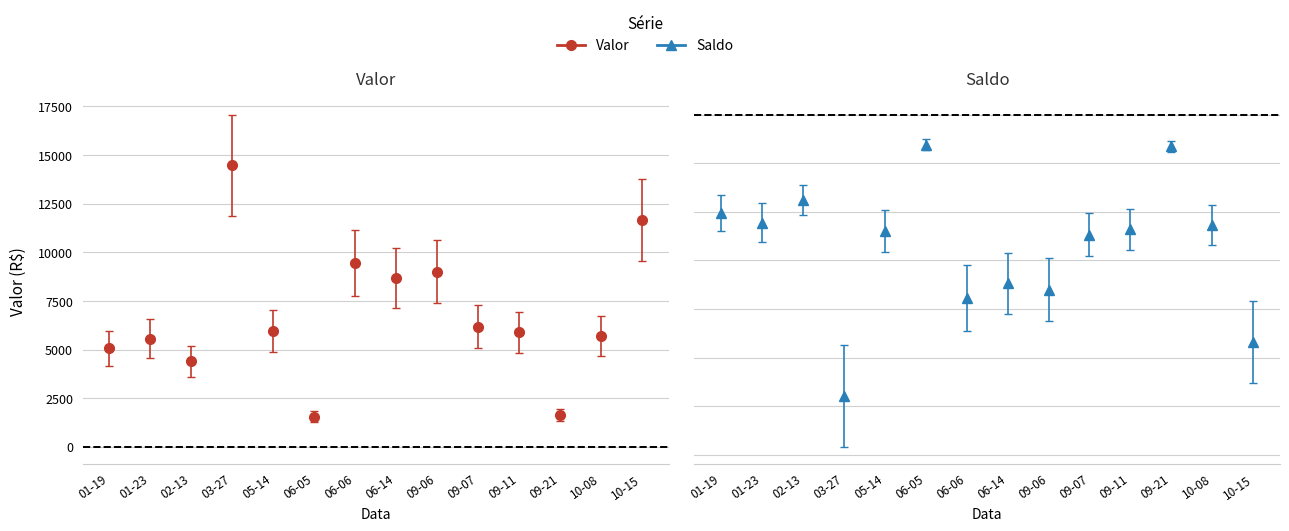

Where is Valor nearest to the value 8019?

06-14